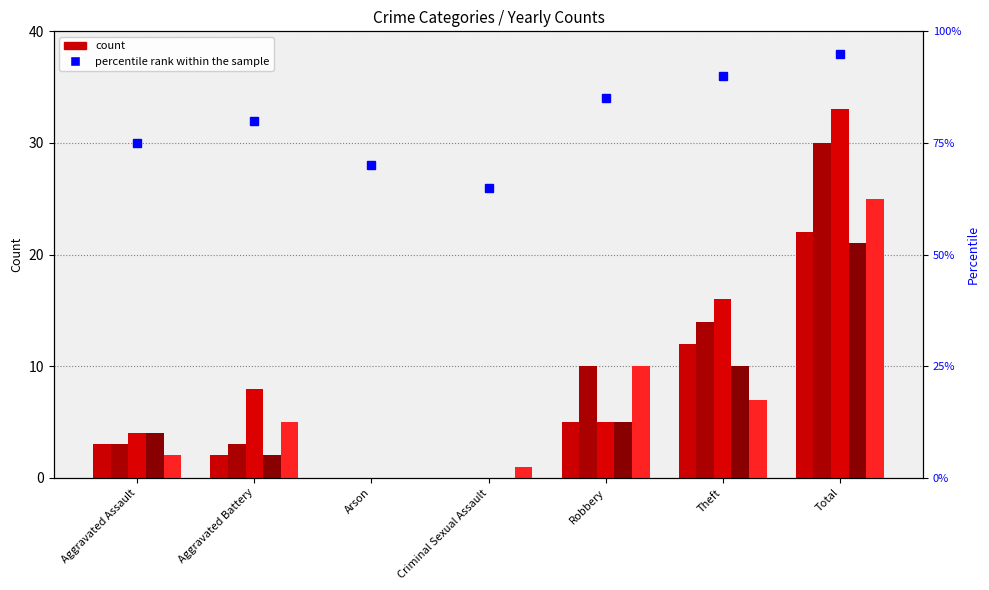

How many distinct data groups are displayed?

1